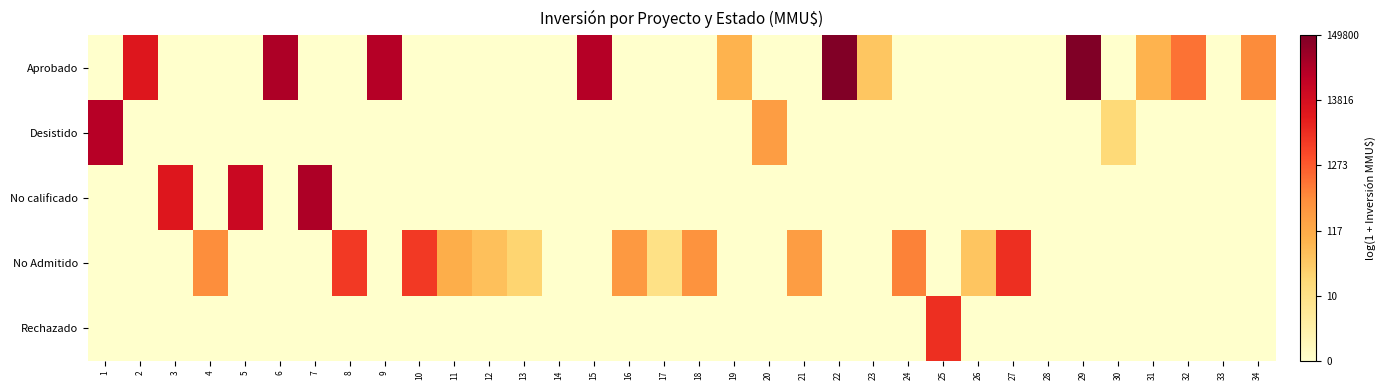

Which series has the largest range (max minus min)?

Aprobado